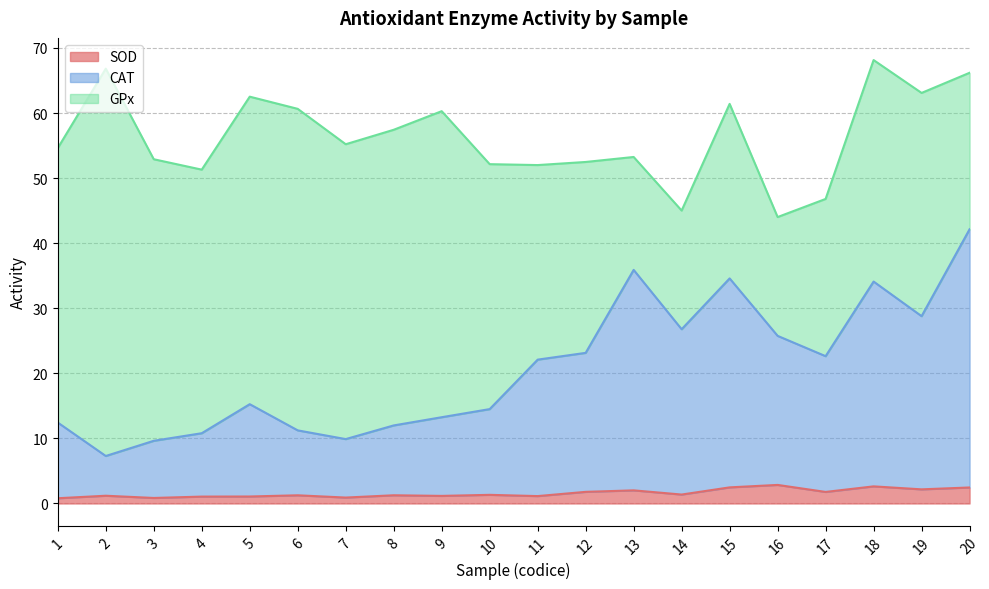

How many lines are shown in the chart?

3